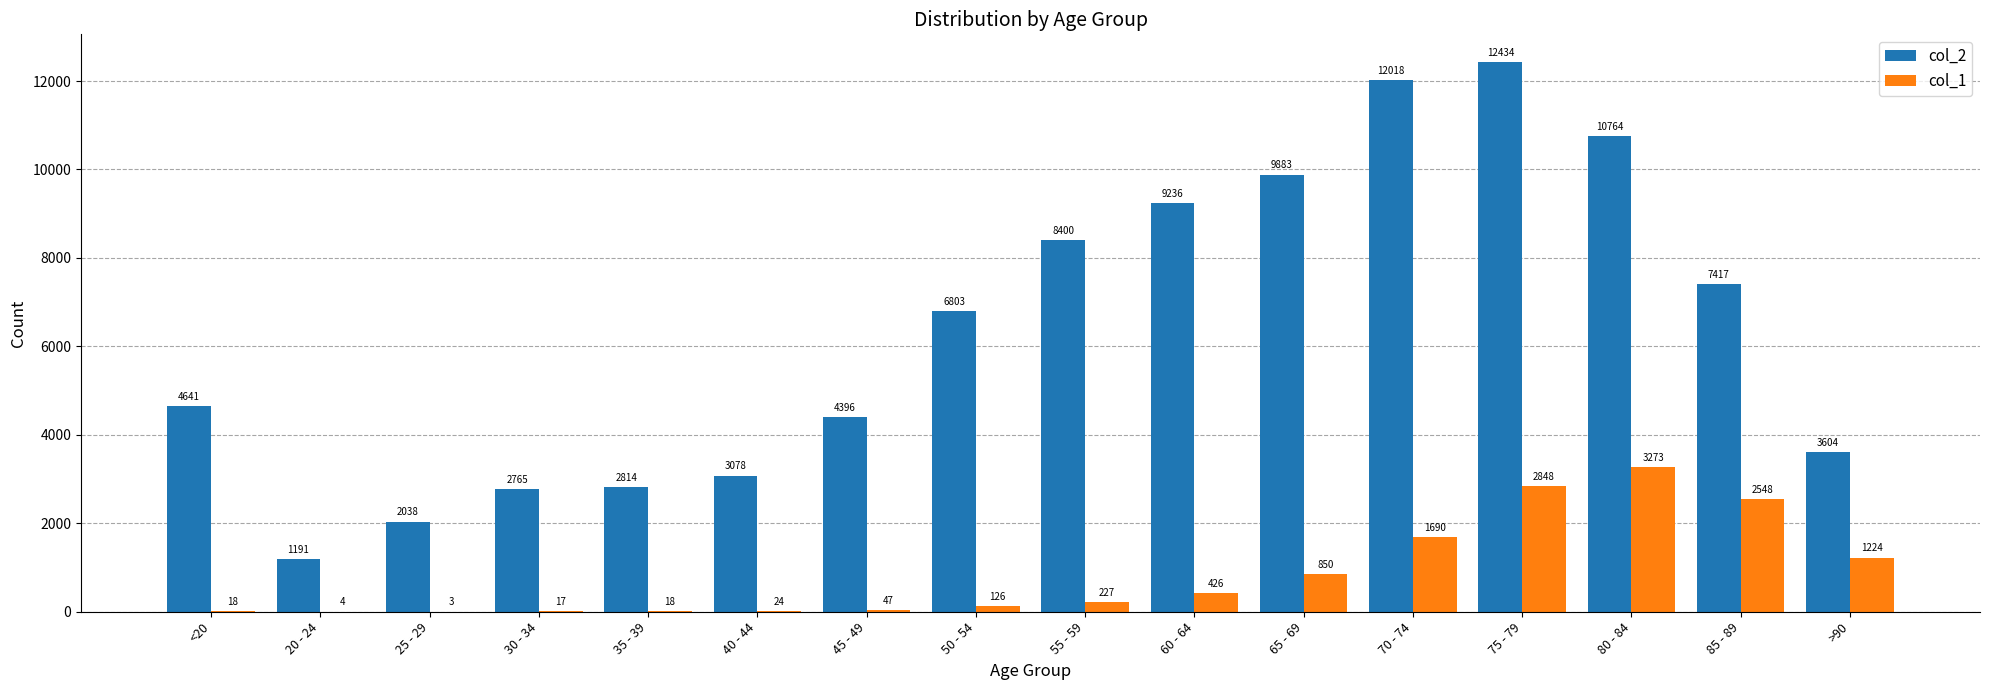

What is the maximum value shown in the chart?

12434